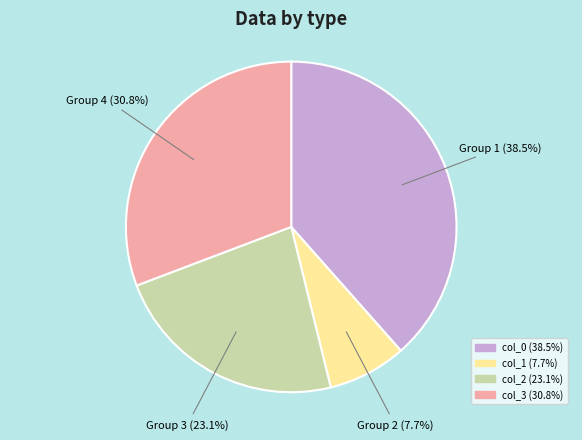

Is there any slice that represents more than half of the pie?

No